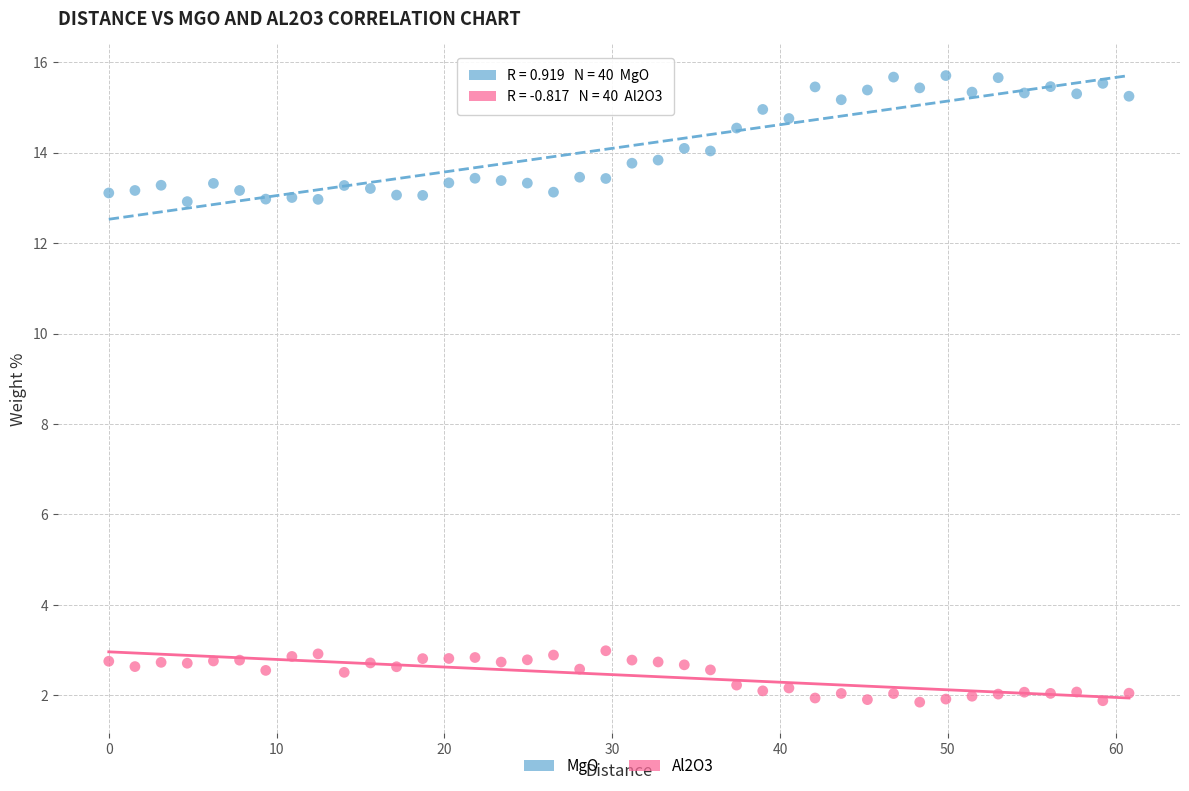

Across all data points, what is the range of Y values (max minus min)?

13.9